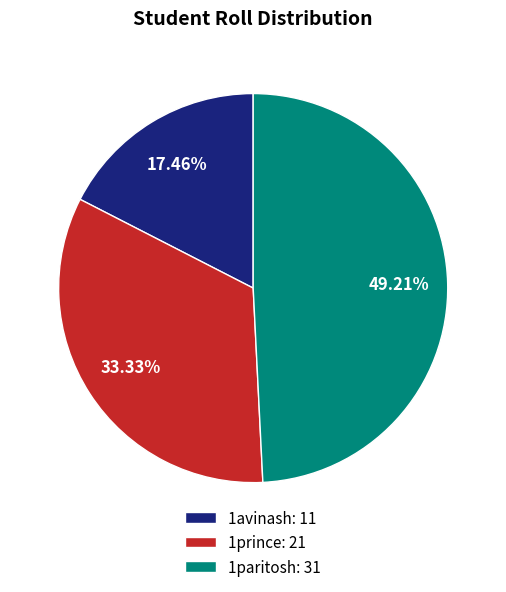

To the nearest percent, what percentage of the pie is 1avinash?

17%